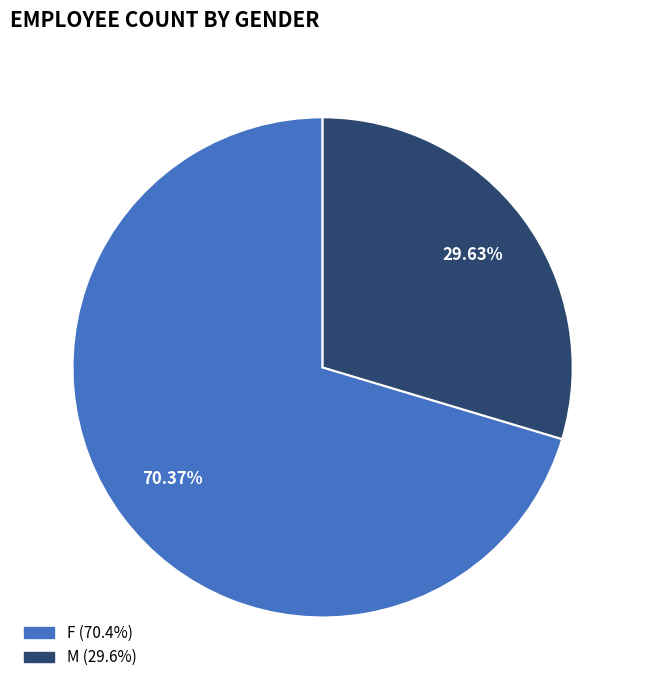

How much of the chart is everything except M?

70.4%